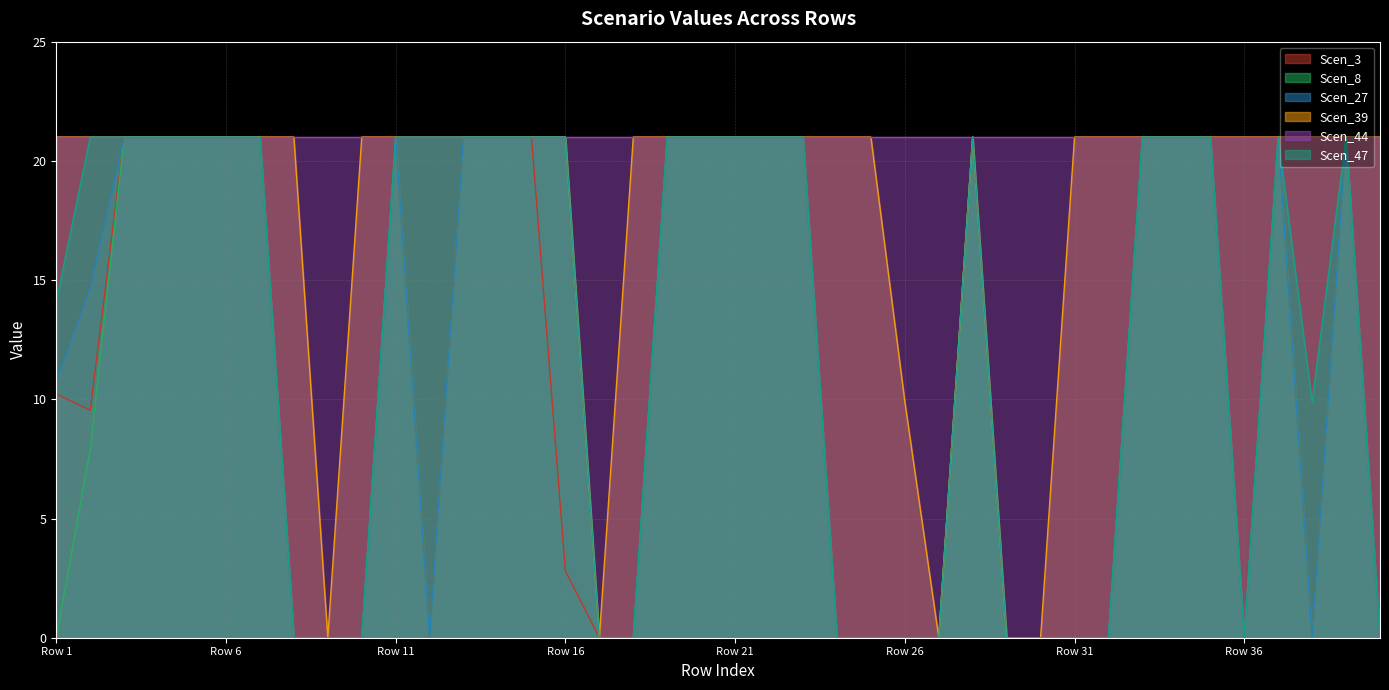

True or false: Scen_27 and Scen_39 cross at least once.

False